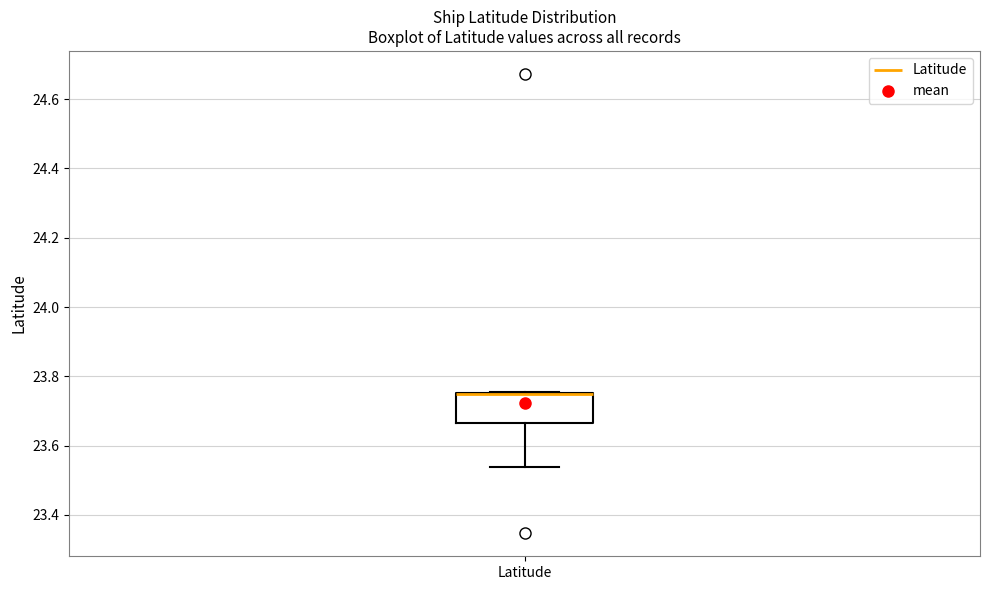

Read this box plot against the y-axis: the position of the median line, the range covered by the box, and the ends of both whiskers. The values are not printed on the chart, so give them approximately, as read against the axis.

median 23.74 (drawn on the box's upper edge), box 23.66 to 23.76, whiskers 23.54 to 23.76